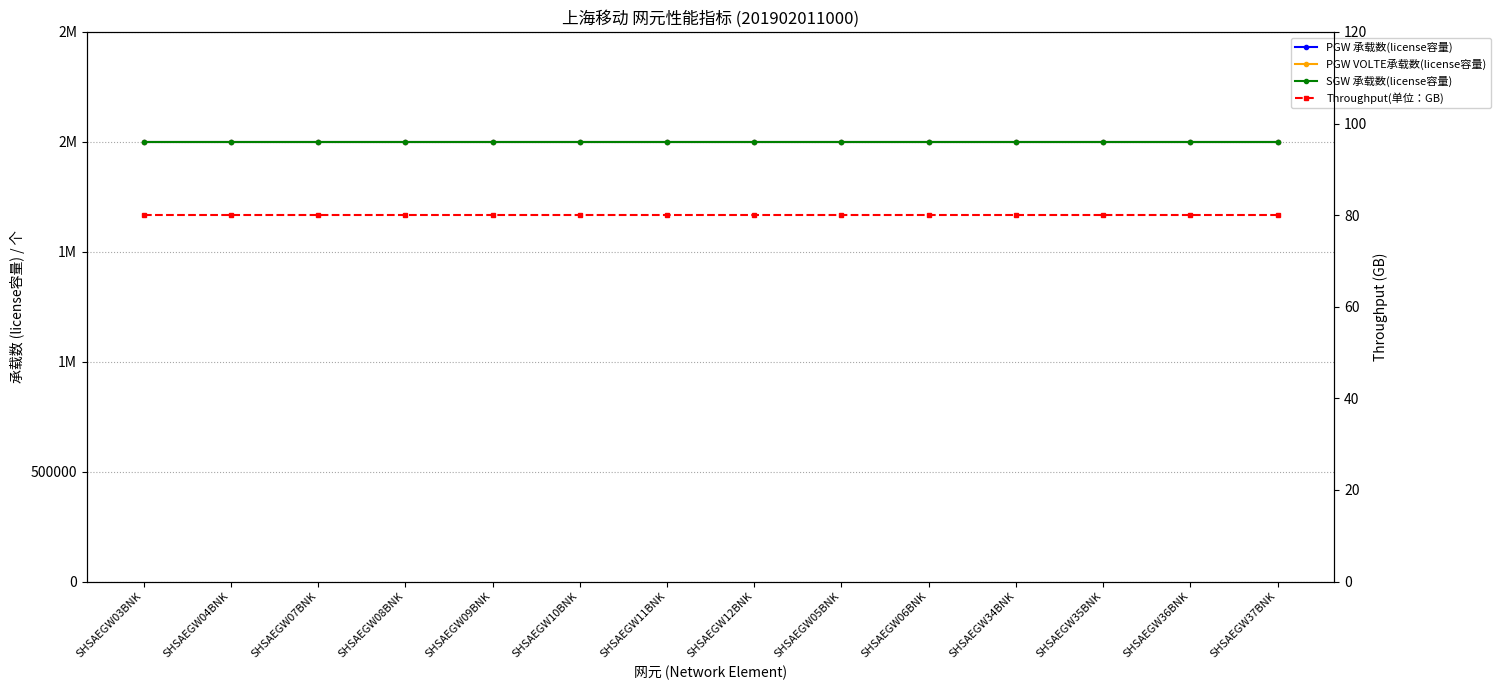

True or false: SGW 承载数(license容量) and PGW 承载数(license容量) intersect in this chart.

False